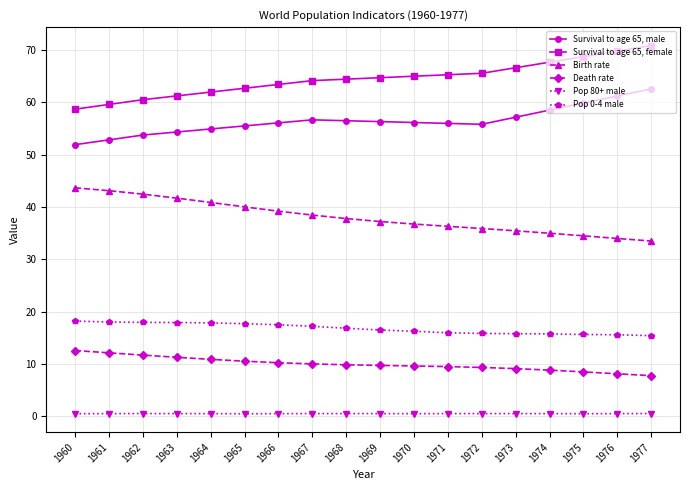

True or false: Survival to age 65, male has more than 0 points higher than both neighbors.

True